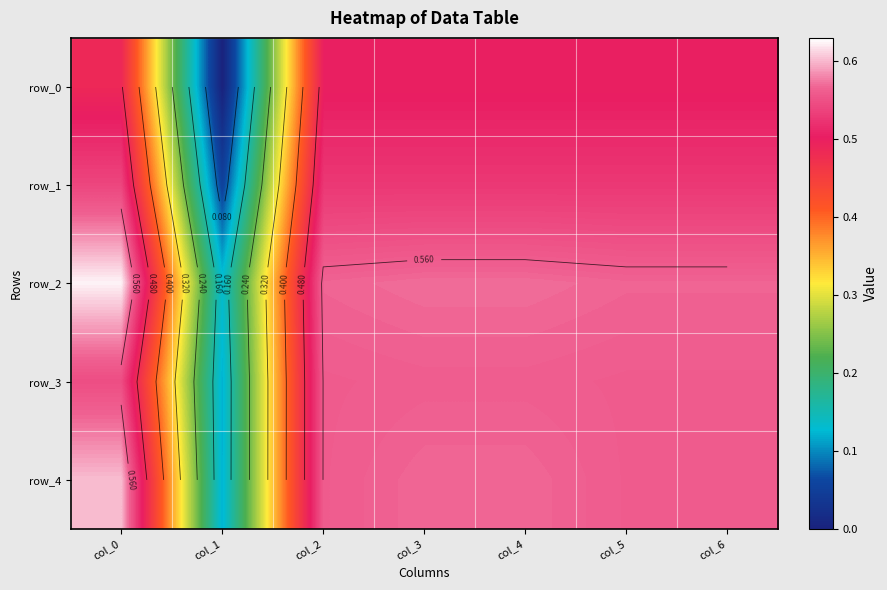

What is the spread (max minus min) of values at col_3?

0.1